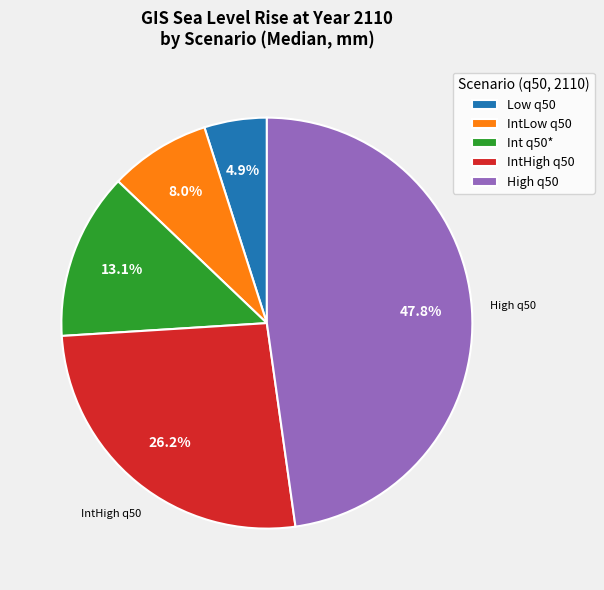

Between Low q50 and IntLow q50, which is larger?

IntLow q50